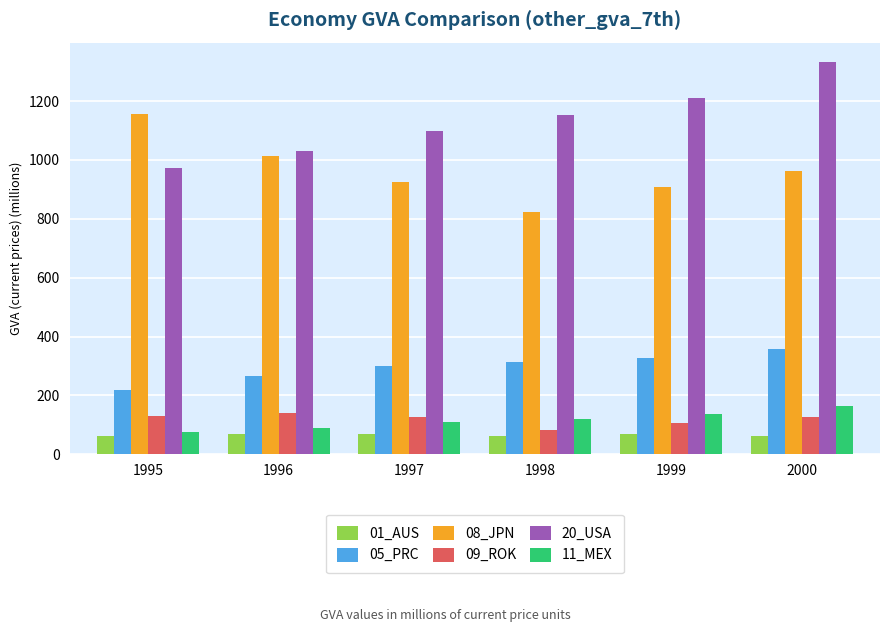

What is the maximum value shown in the chart?

1332.2